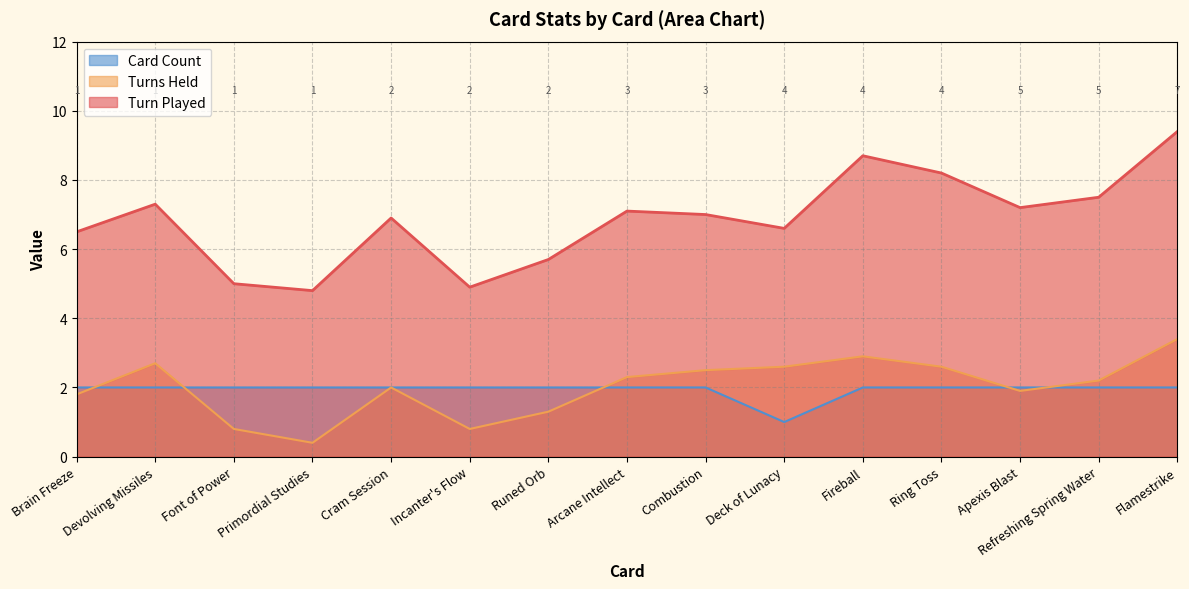

What is the spread (max minus min) of values at Ring Toss?

6.2